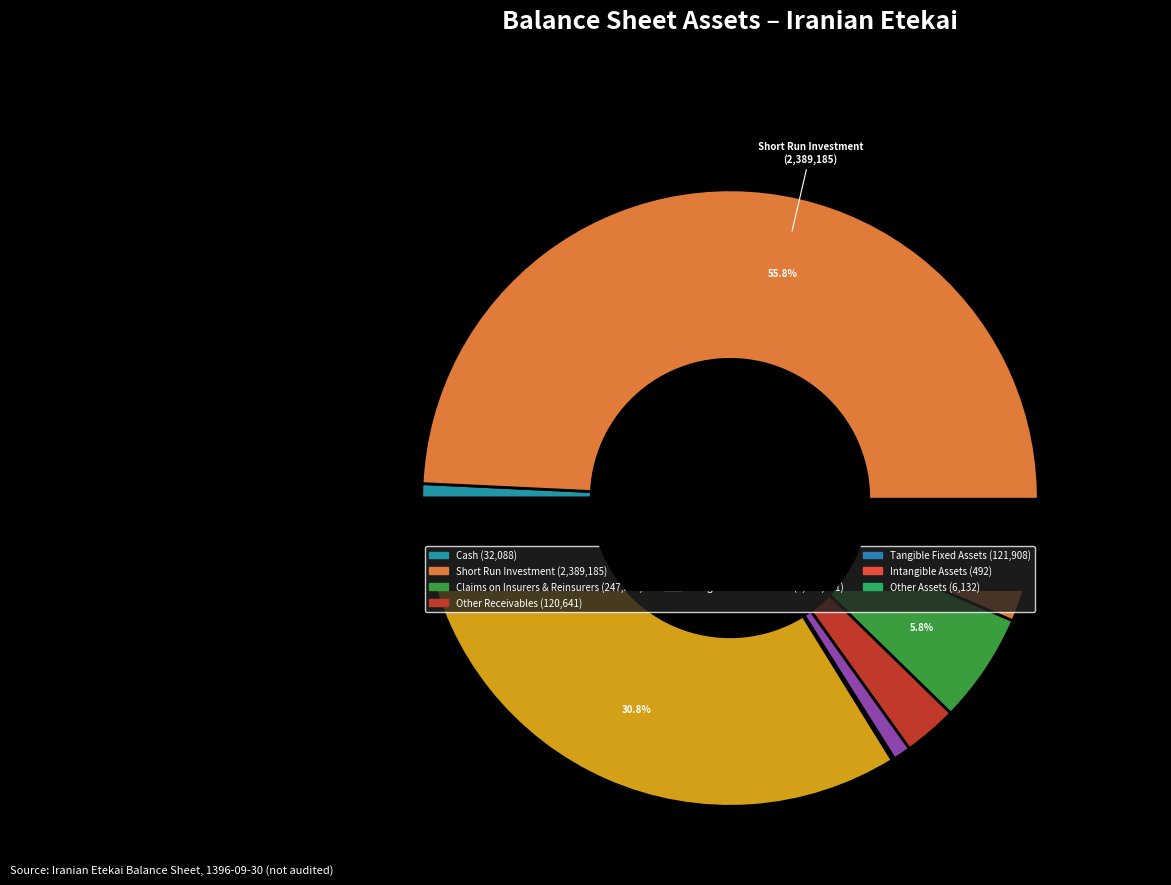

What is the largest slice in the pie chart?

short_run_investment